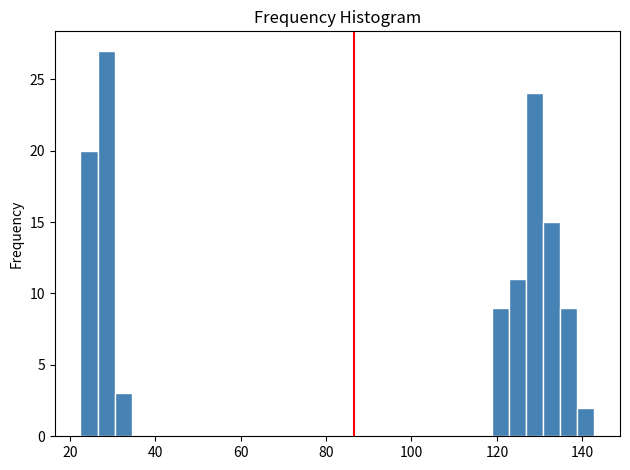

Around what value on the x-axis is the tallest bar? Give the approximate position of its centre, as read against the axis.

28